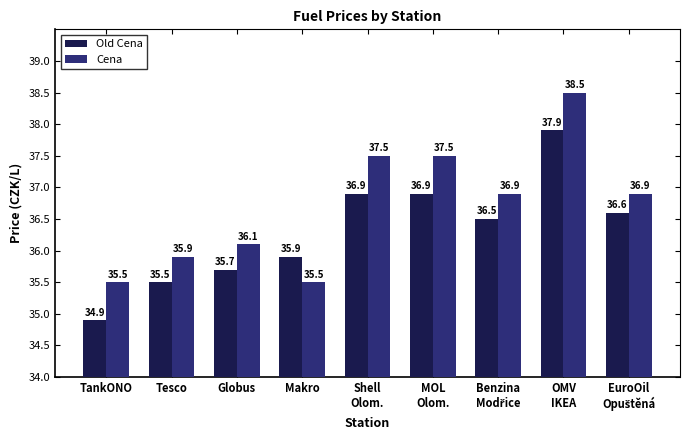

Does the chart contain any negative values?

No